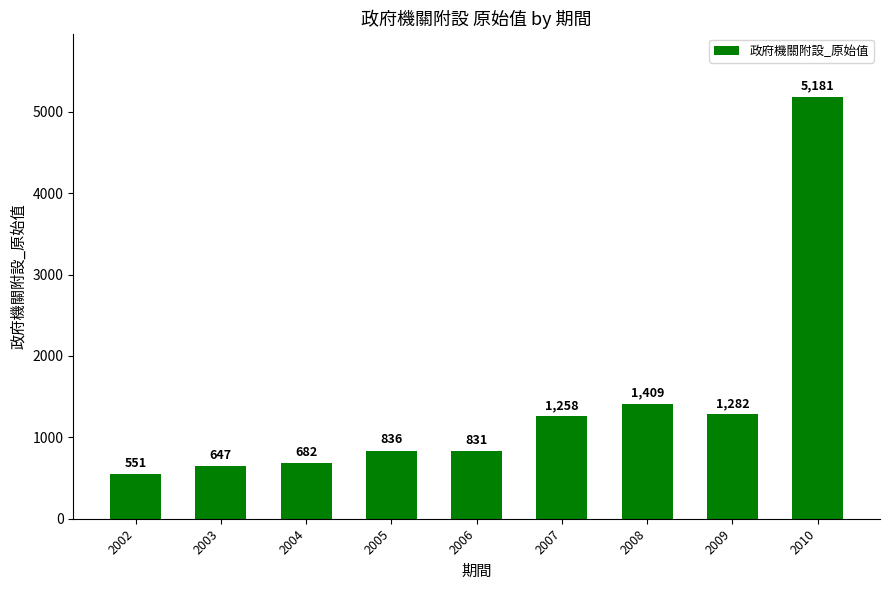

How many values are below 836?

4